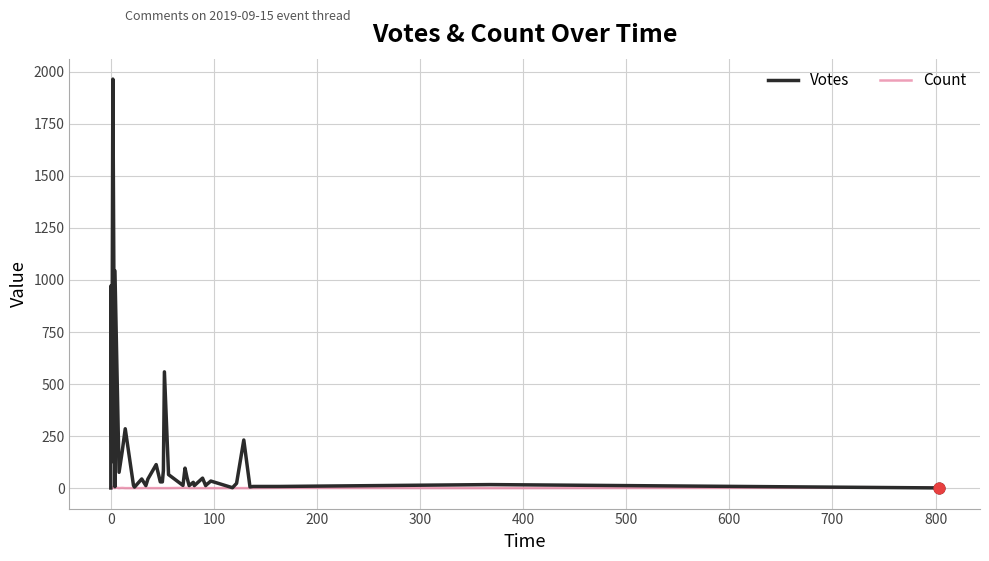

At how many categories does at least one series exceed 1847?

1